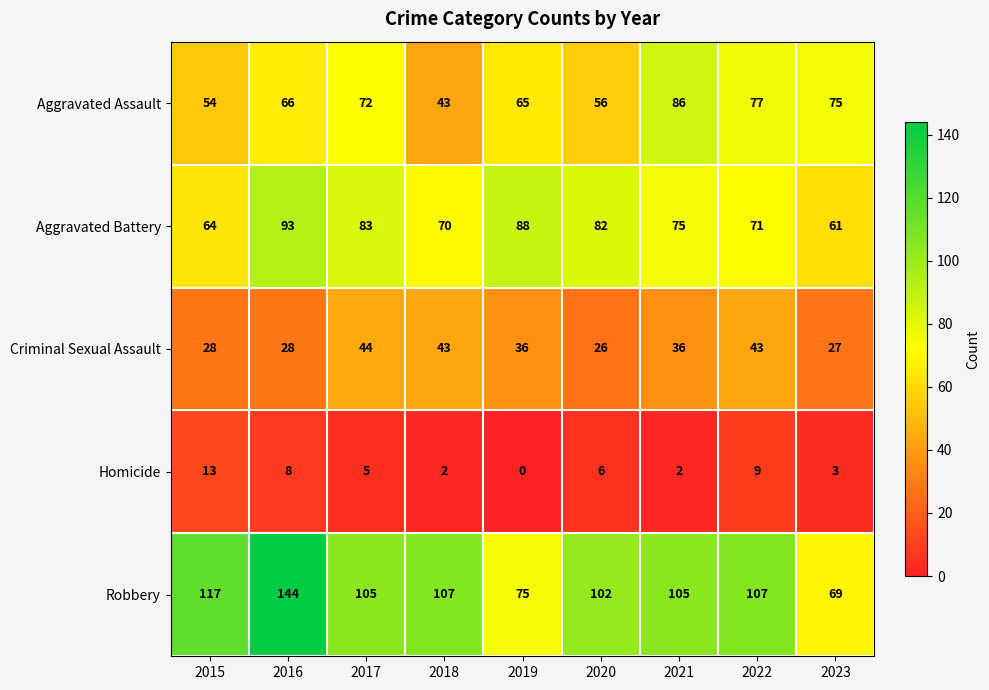

Which category has the lowest value across all series?

2019